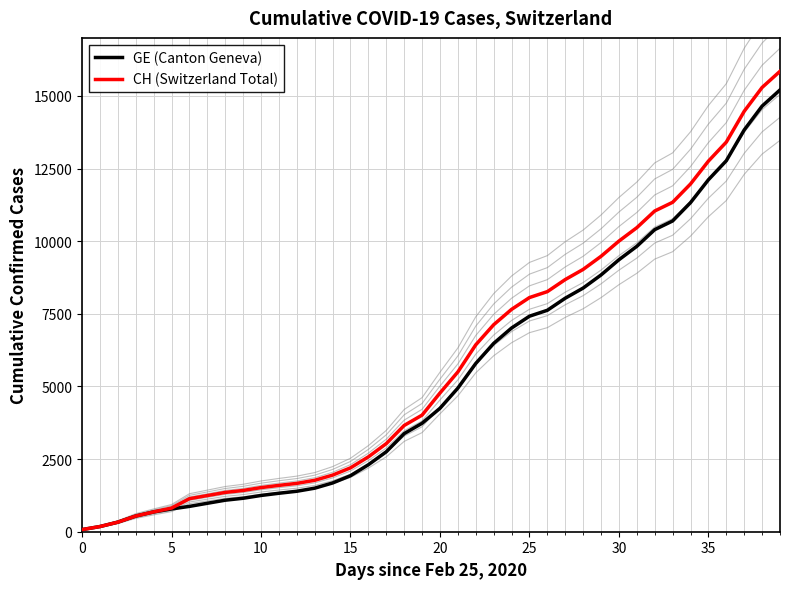

True or false: CH (Switzerland Total) and GE (Canton Geneva) intersect in this chart.

False